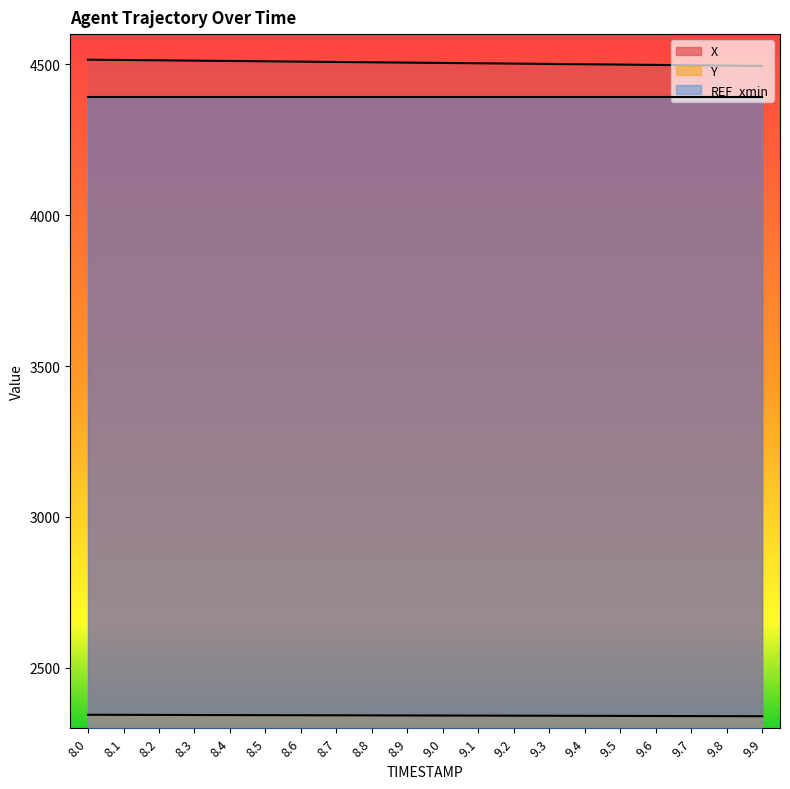

True or false: X and Y intersect in this chart.

False